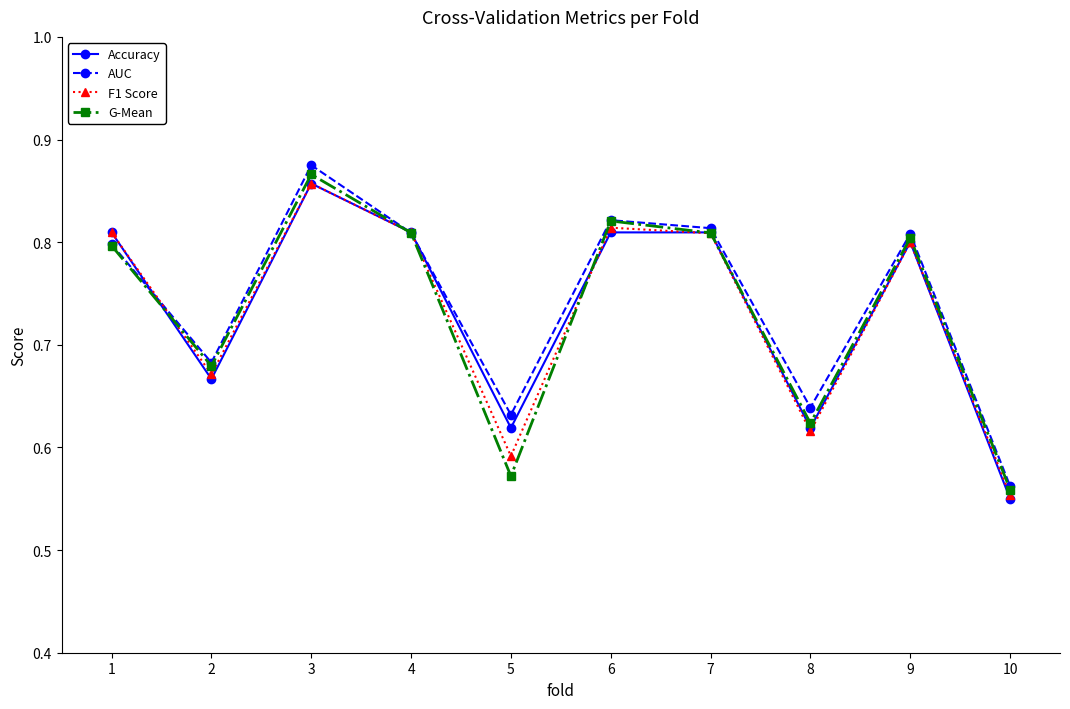

What are all the series names shown in the legend?

Accuracy, AUC, F1 Score, G-Mean